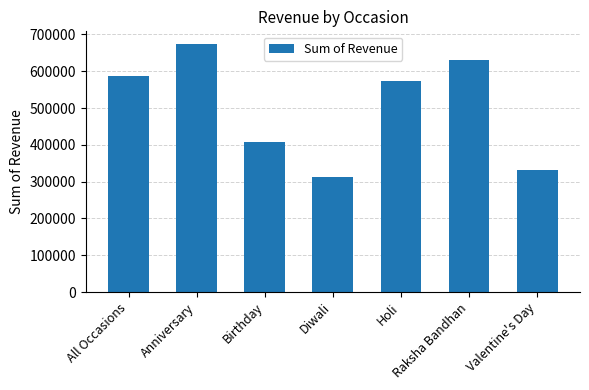

Reading left to right, transcribe all the data shown in this chart.

All Occasions=586176	Anniversary=674634	Birthday=408194	Diwali=313783	Holi=574682	Raksha Bandhan=631585	Valentine's Day=331930